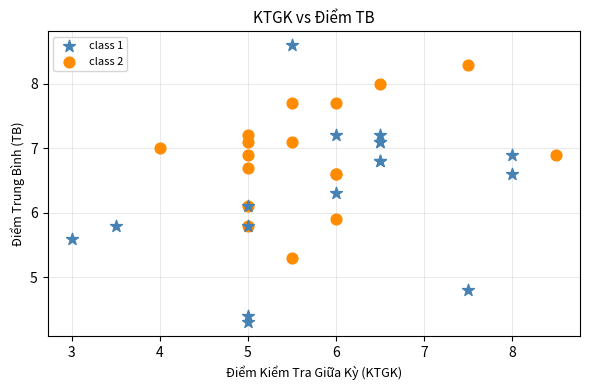

Which series reaches the maximum Y coordinate?

class 1